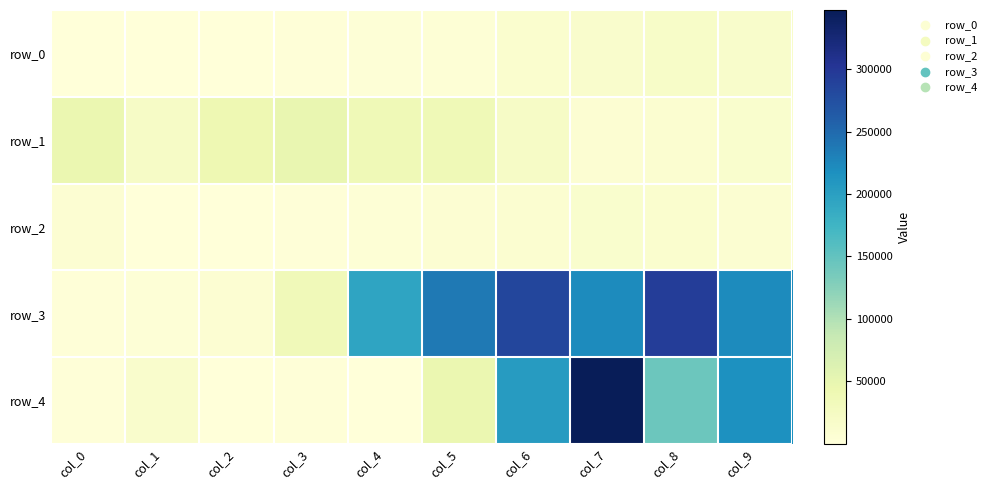

What is the spread (max minus min) of values at col_5?

232552.8